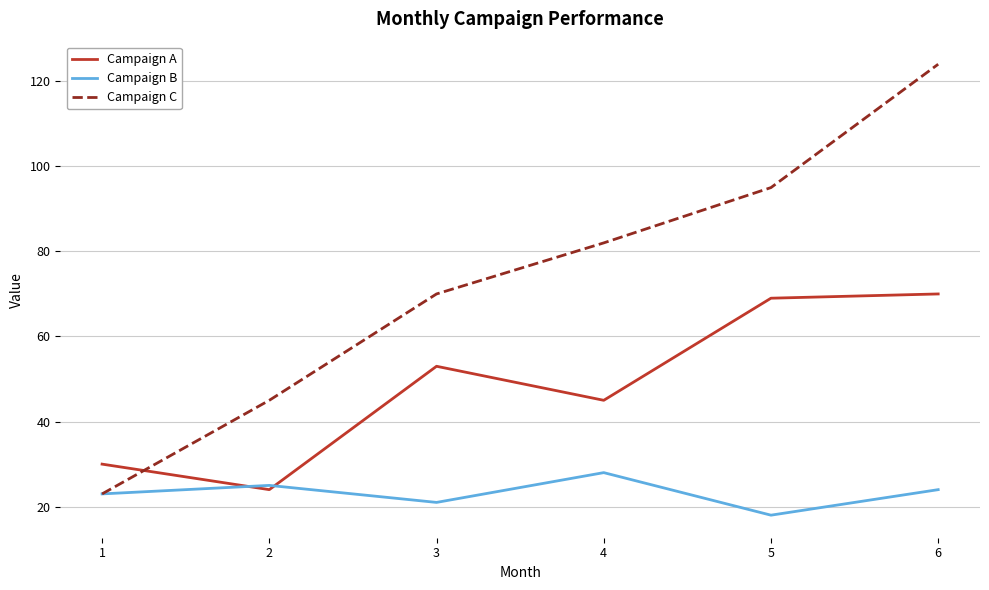

Rank the series at 2 from highest to lowest value.

Campaign C, Campaign B, Campaign A